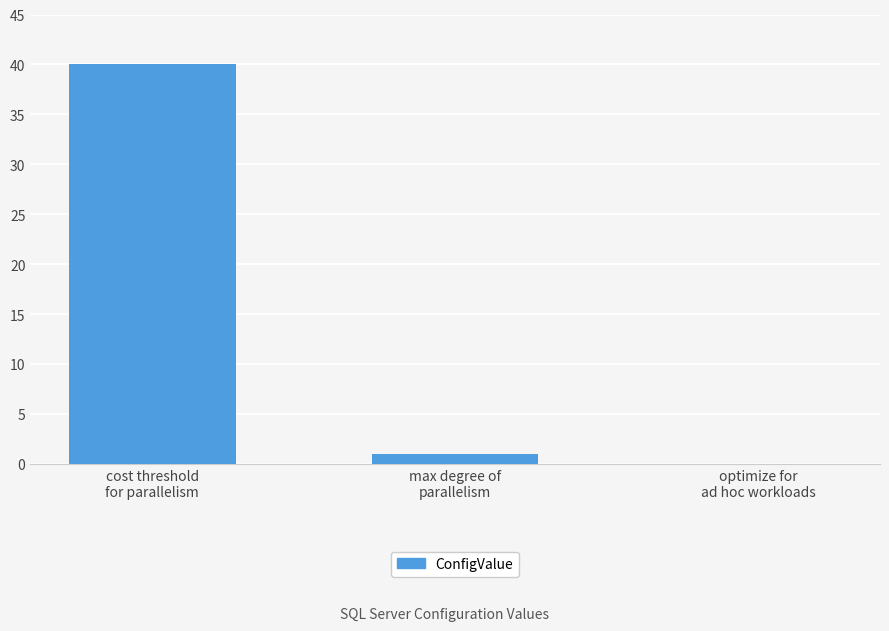

What is the maximum value shown in the chart?

40